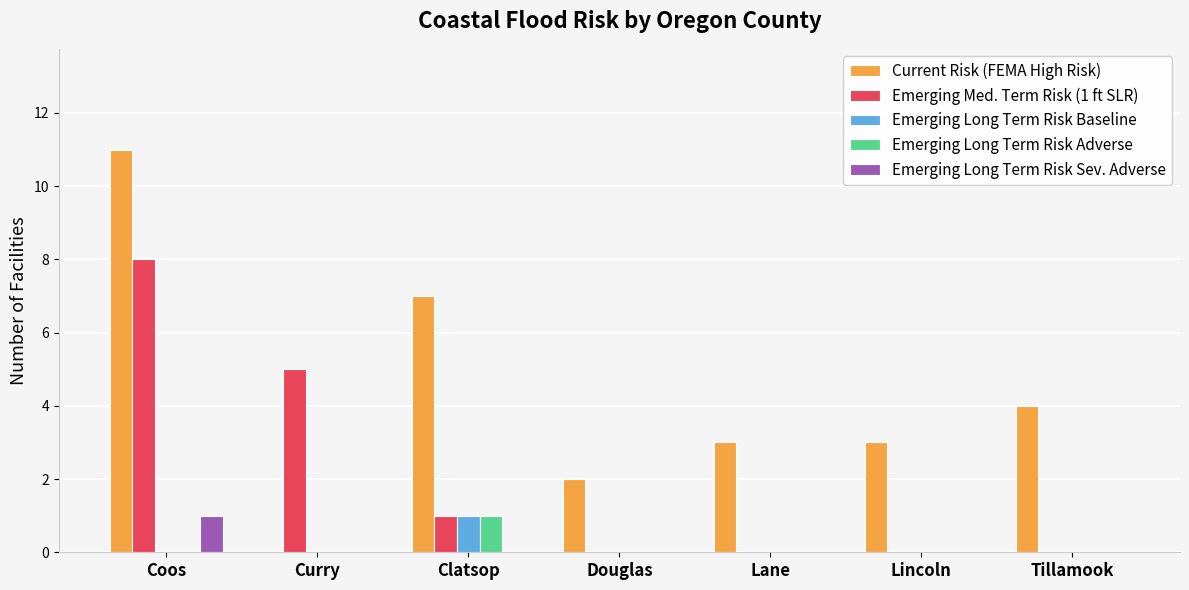

What is the total value across all series at Coos?

20